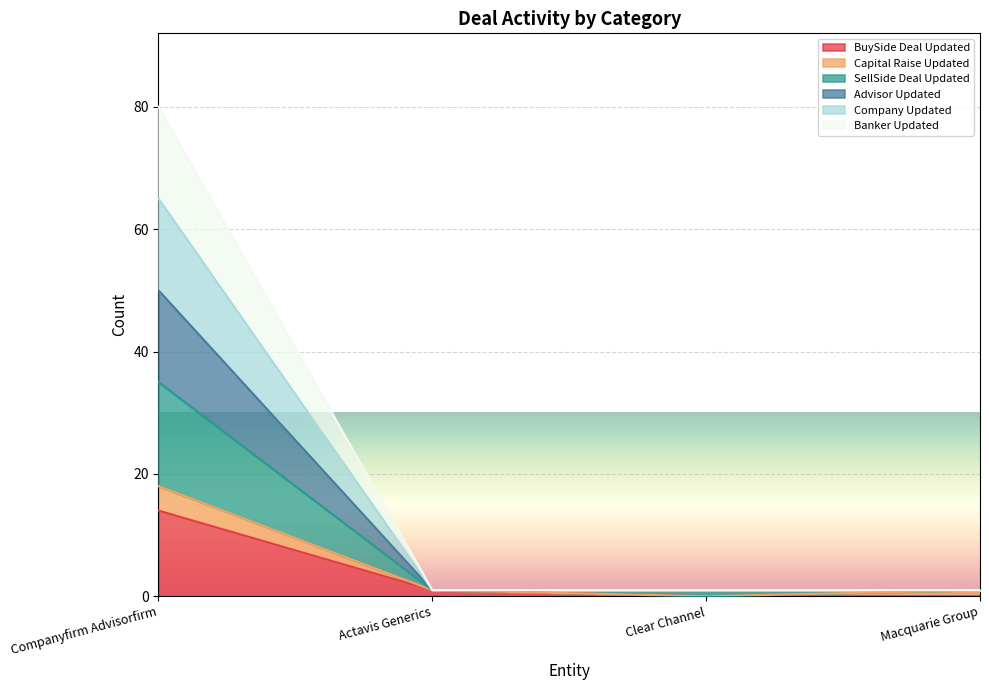

What is the average value of the BuySide Deal Updated series?

4